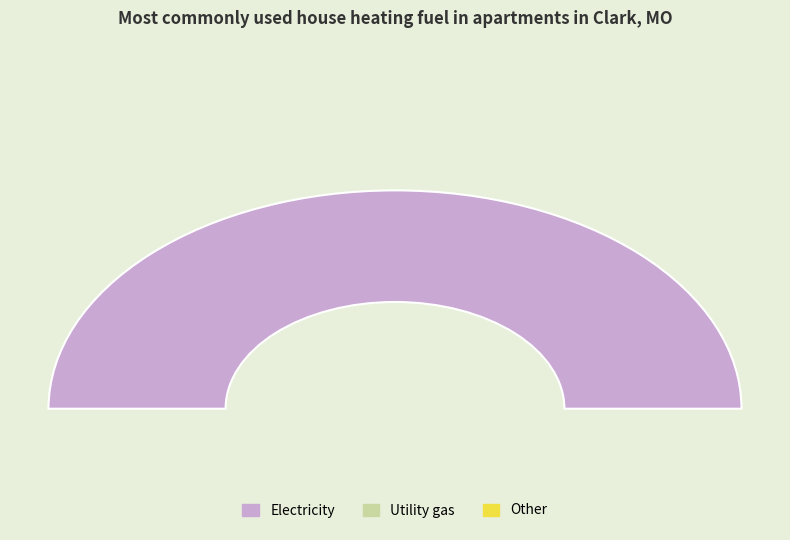

To the nearest percent, what percentage of the pie is 0?

100%